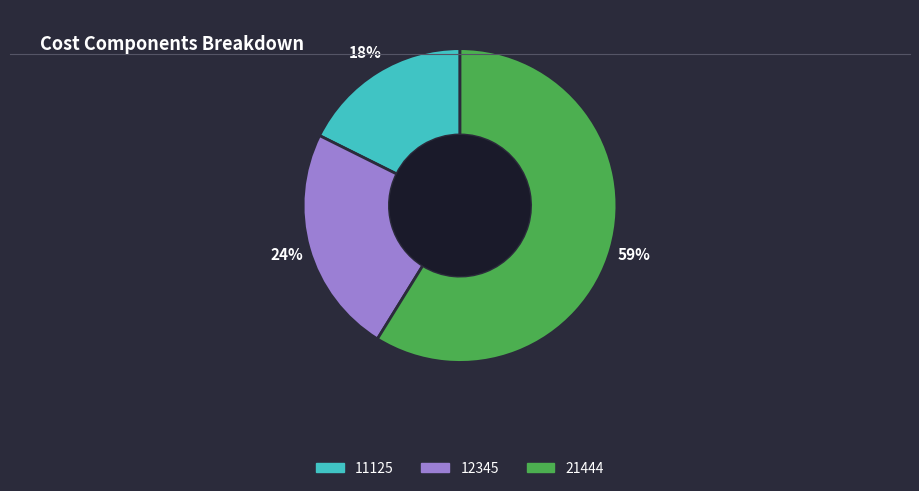

To the nearest percent, what is the difference between the largest and smallest slice percentages?

41%